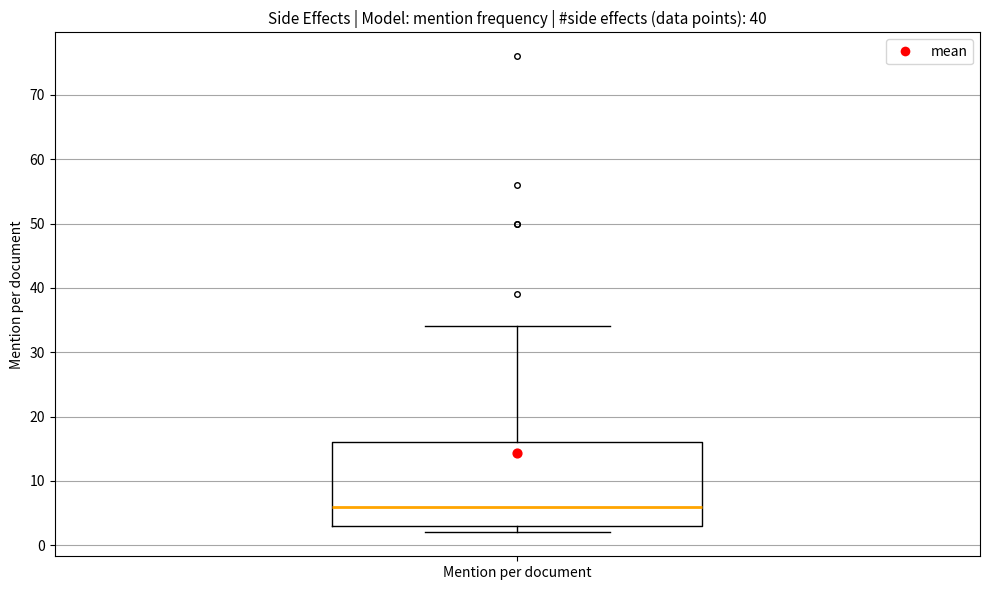

Where does the median line of the box for Mention per document sit on the y-axis? The values are not printed on the chart, so give them approximately, as read against the axis.

6